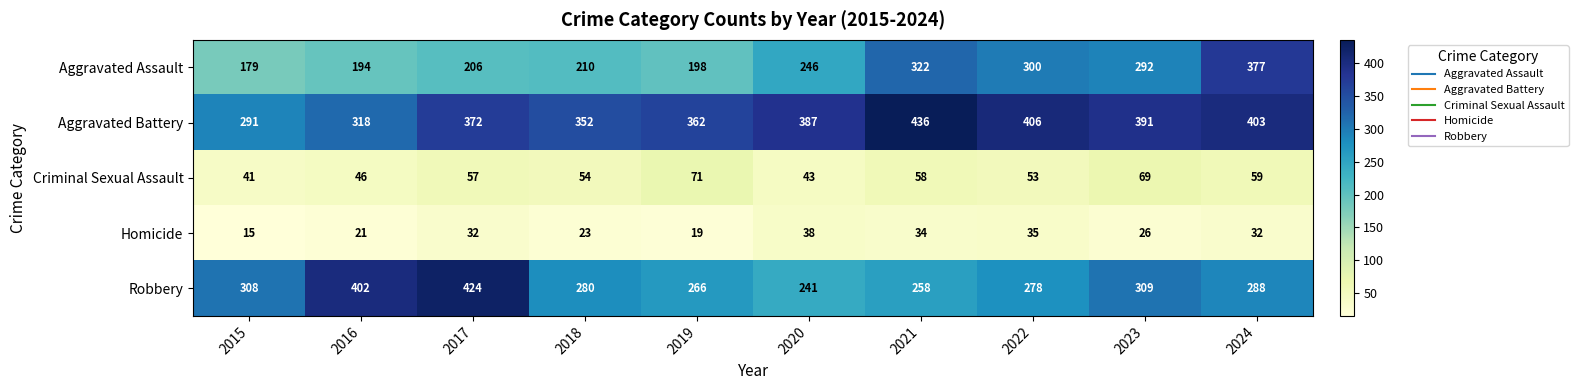

Between 2016 and 2020, which series saw the biggest shift?

Robbery